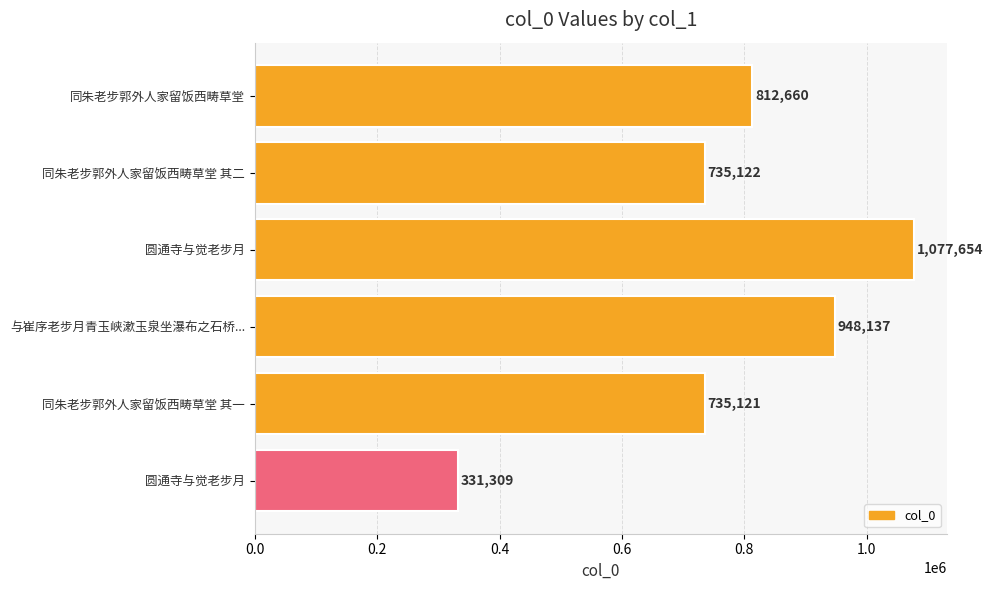

Count the number of categories in the chart.

6